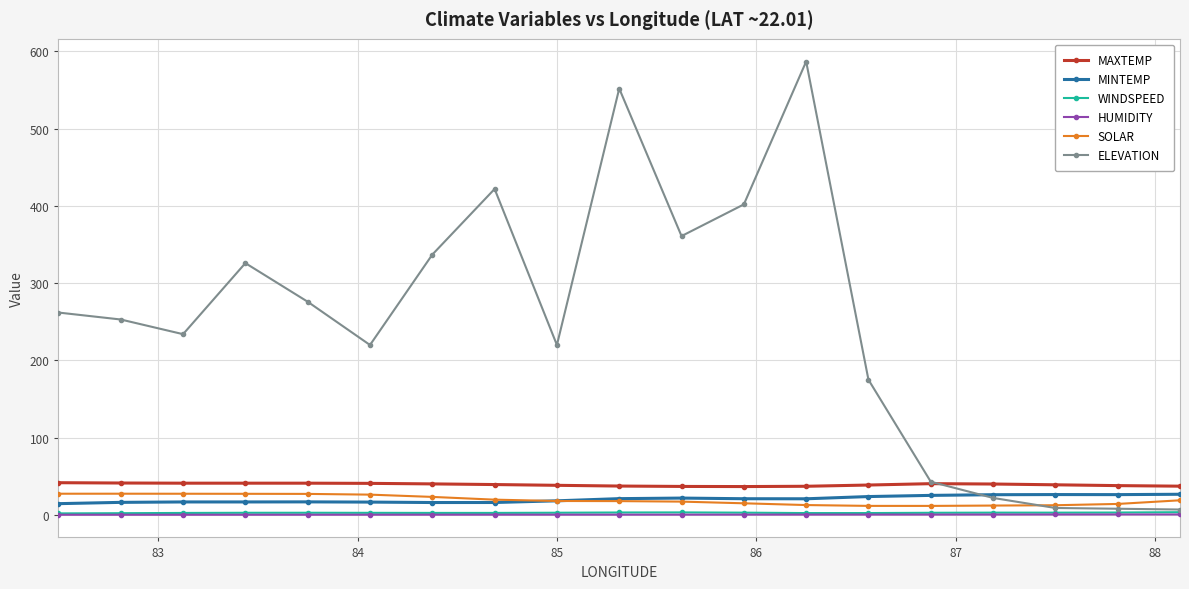

What is the value of the WINDSPEED point at the 8th from the left?

2.6